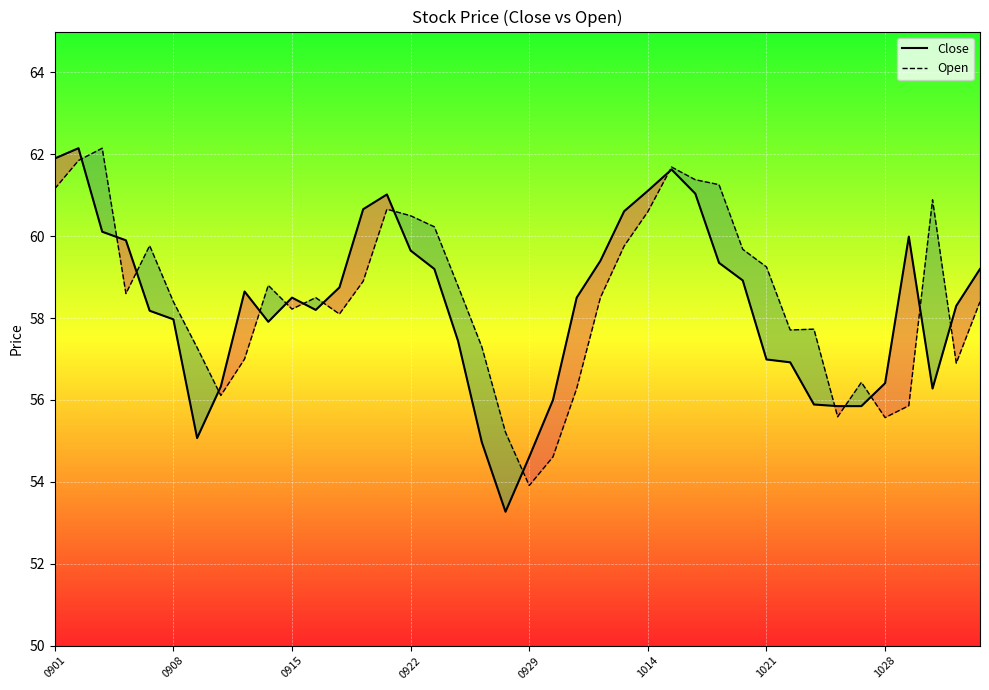

True or false: Open and Close cross at least once.

True